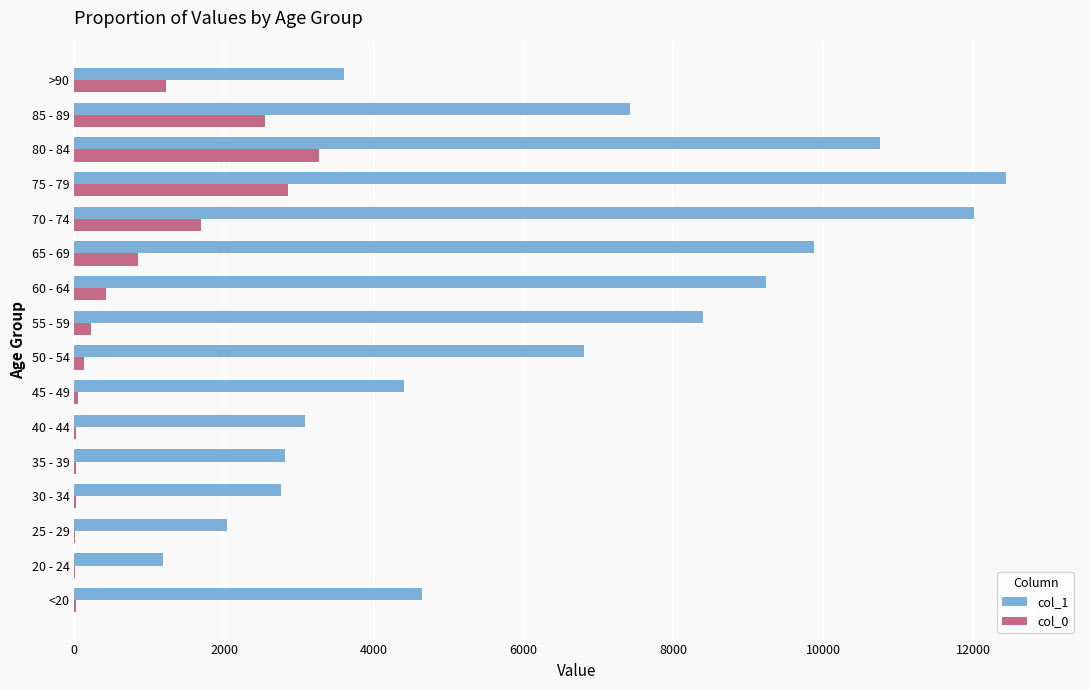

Which series has the largest total across all categories?

col_1